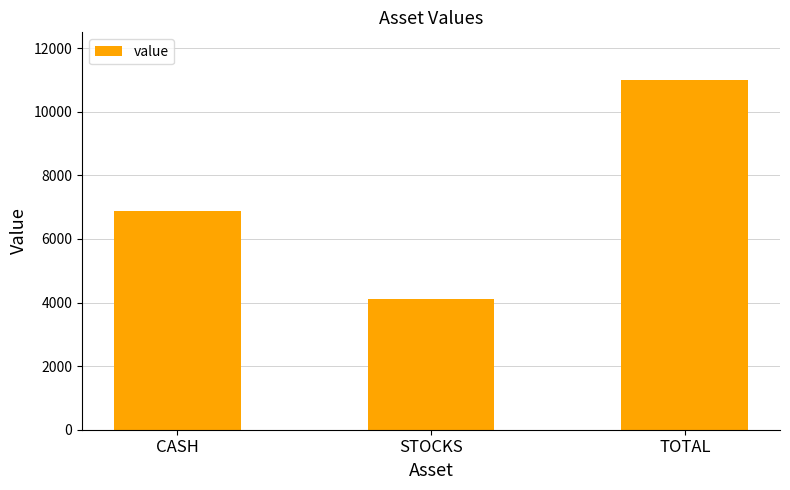

List the labels in order of value, smallest first.

STOCKS, CASH, TOTAL